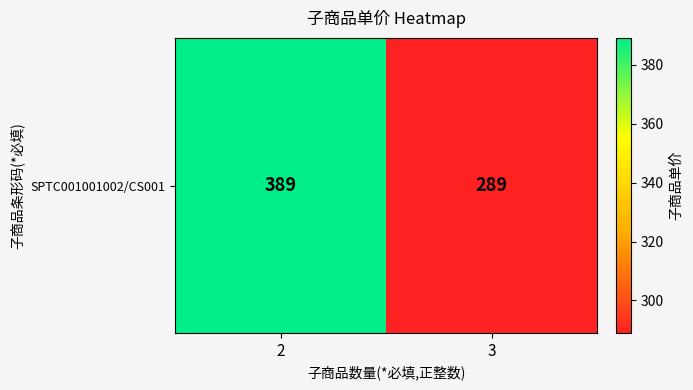

List the labels in order of value, largest first.

2, 3